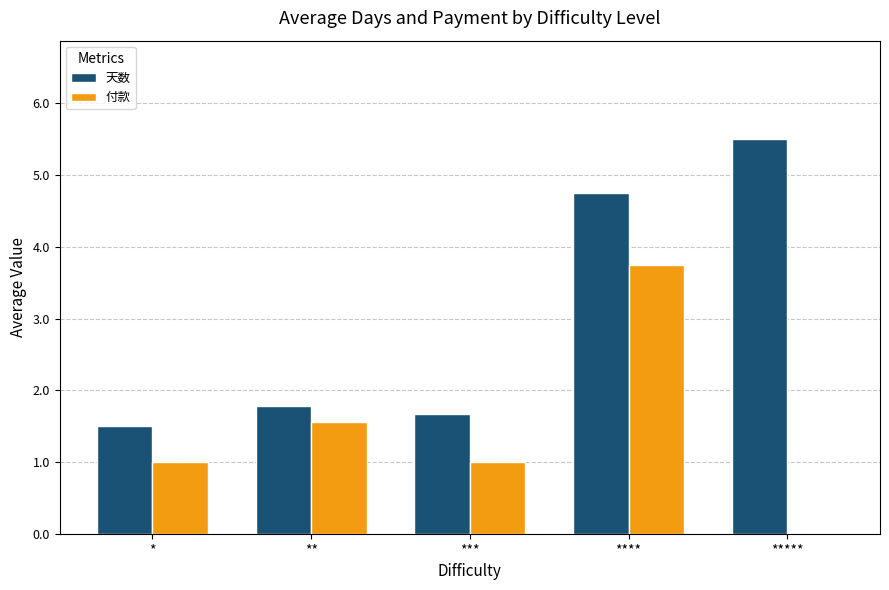

Are the bars horizontal?

No